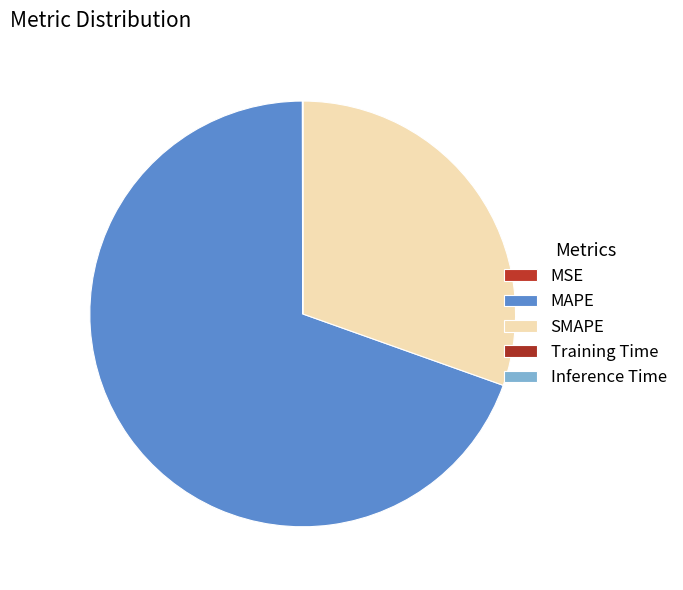

What is the change in value from MAPE to SMAPE?

-144.3